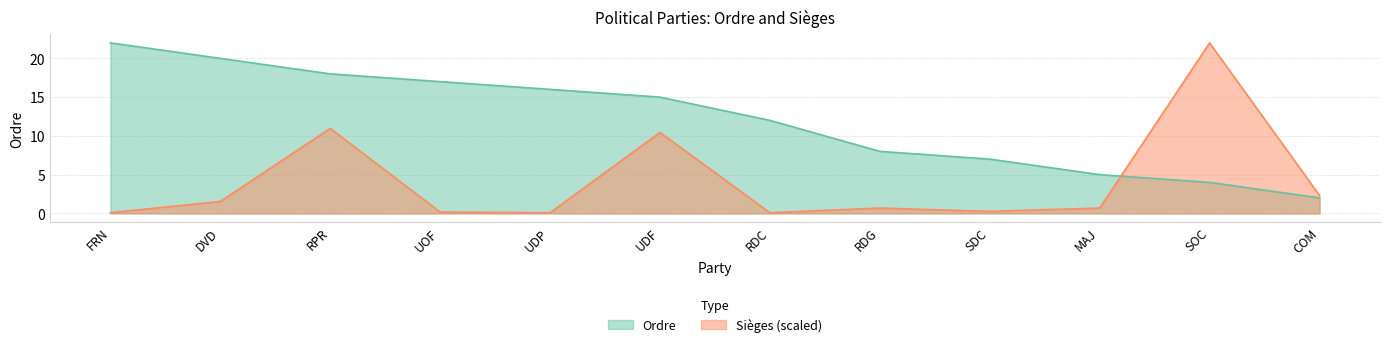

Is it true that Sièges equals 36.3 at SOC?

False